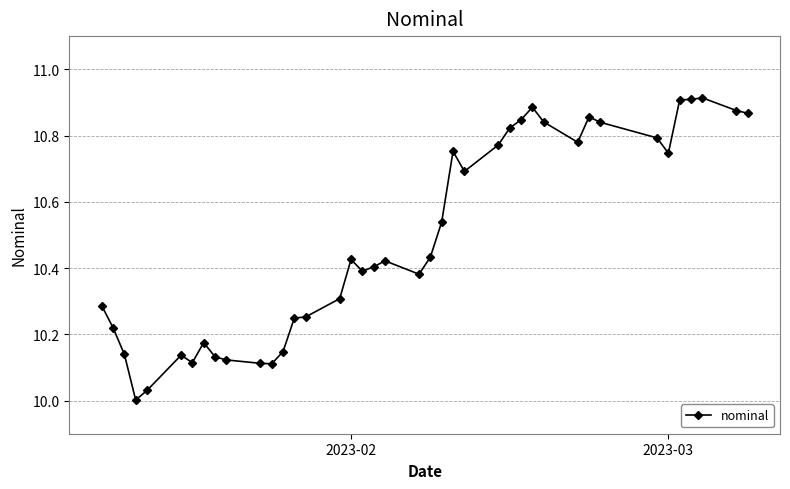

What is the difference between the second highest and minimum values?

0.9